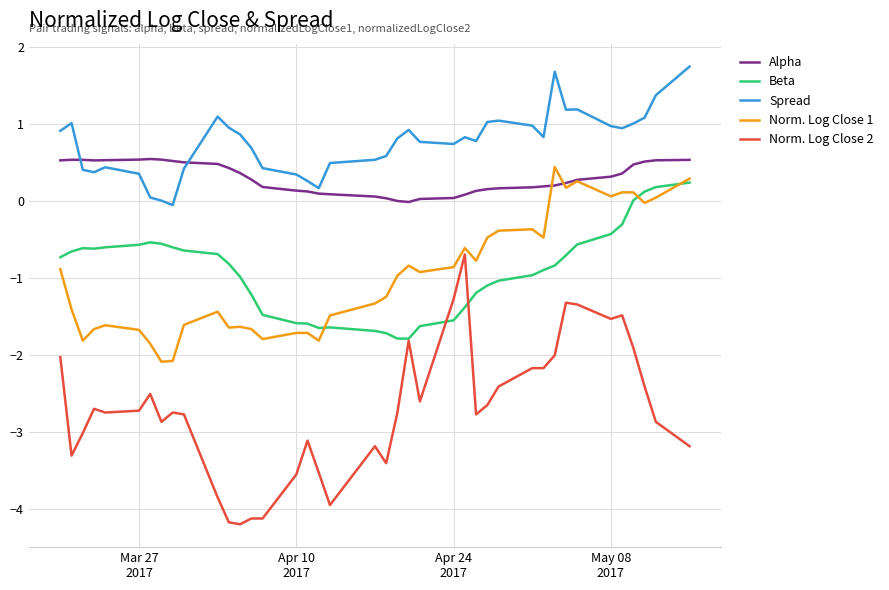

True or false: Spread and Alpha cross at least once.

True